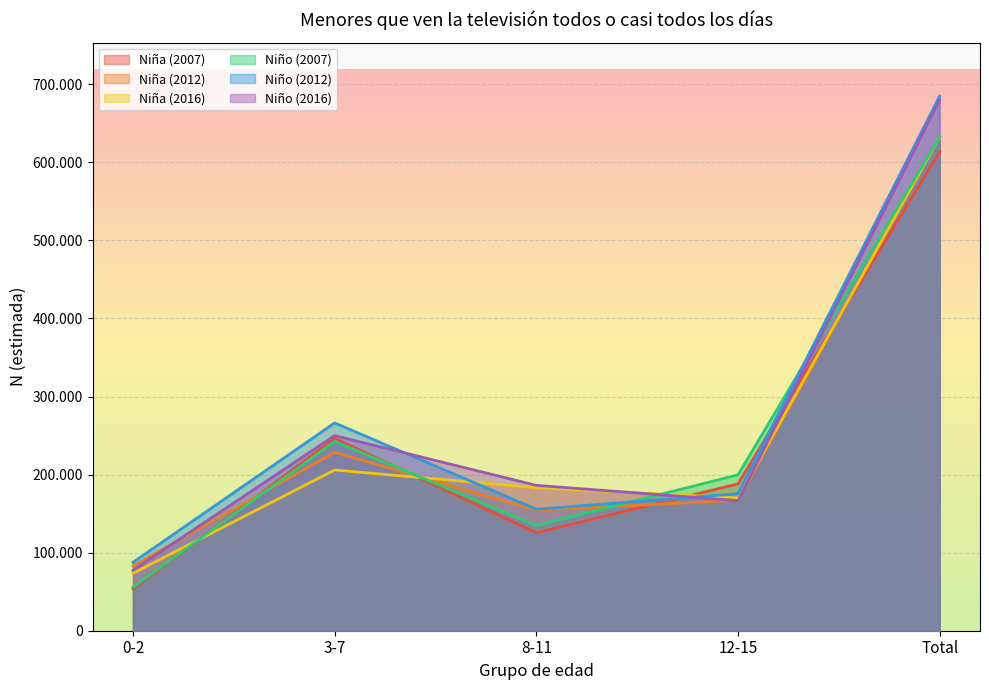

At which label does Niño (2007) first exceed 199648?

3-7